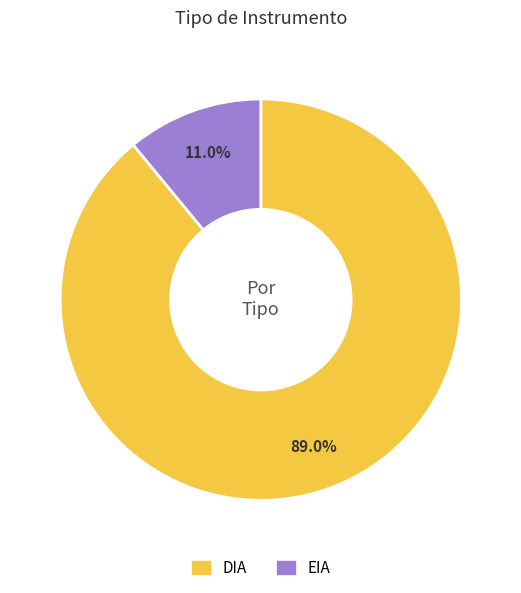

What is the largest slice in the pie chart?

DIA